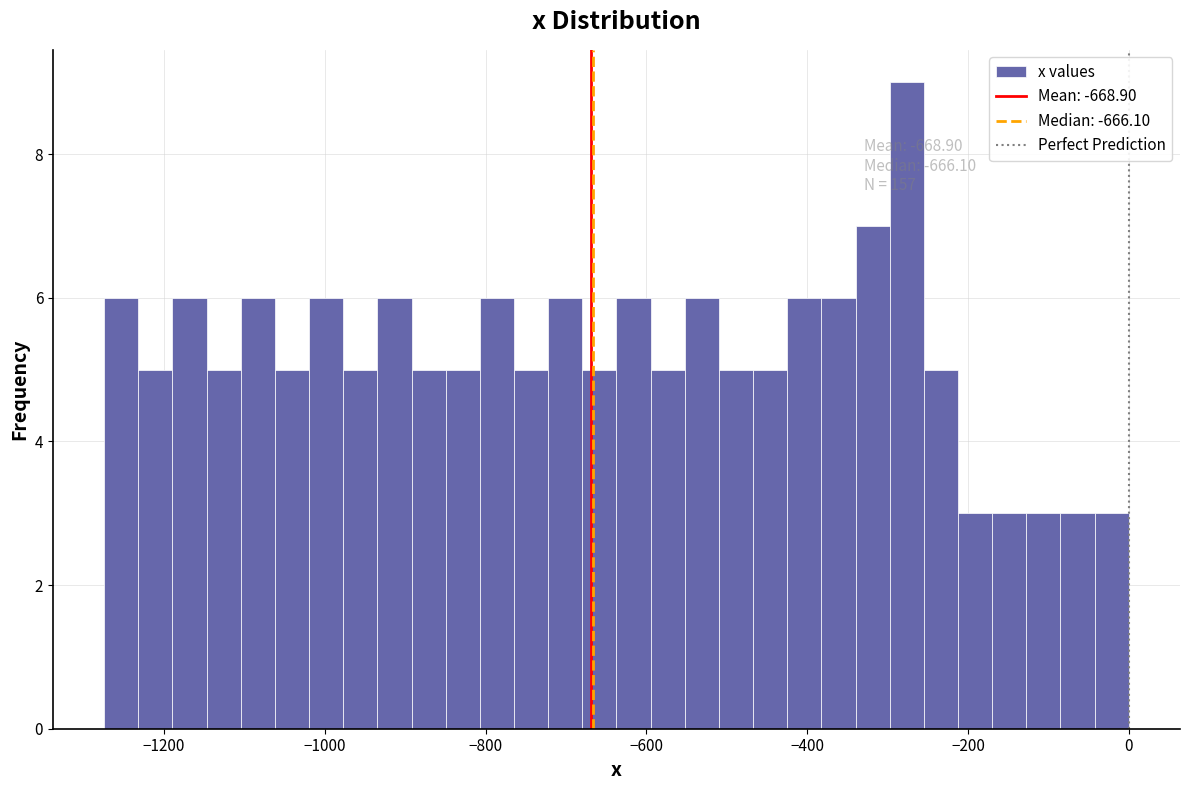

Around what value on the x-axis is the tallest bar? Give the approximate position of its centre, as read against the axis.

-280